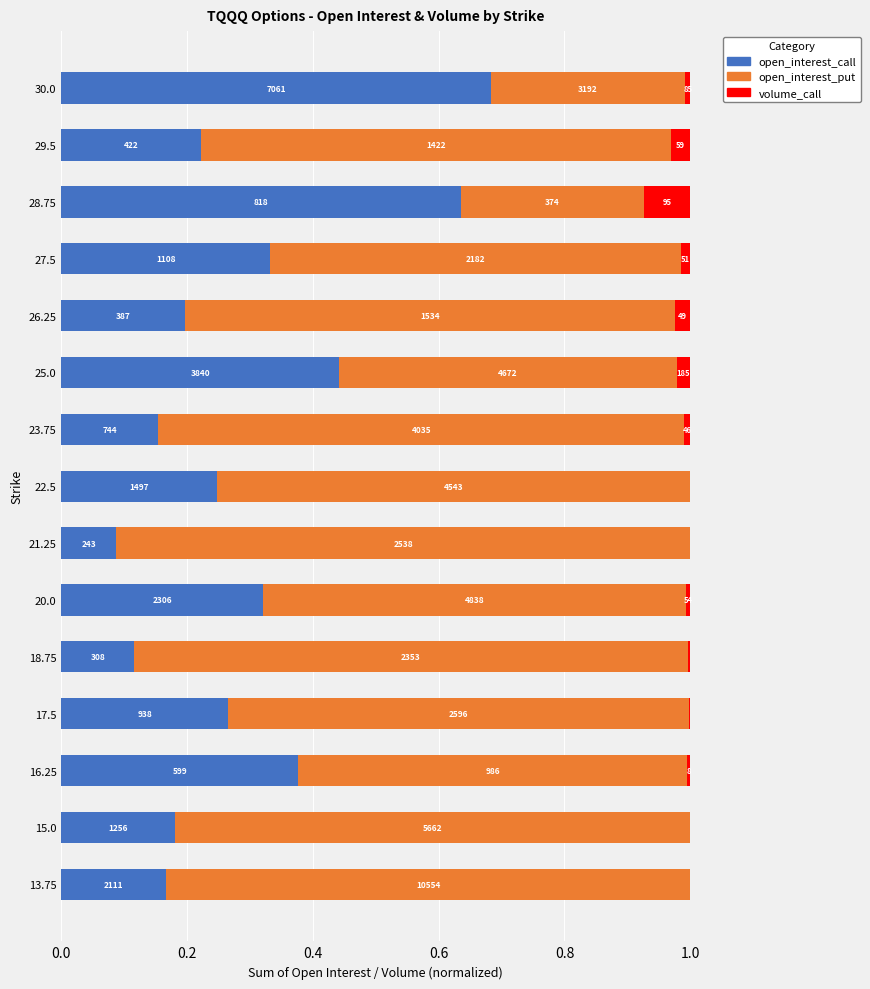

What is the sum of all open_interest_call values?

4.4